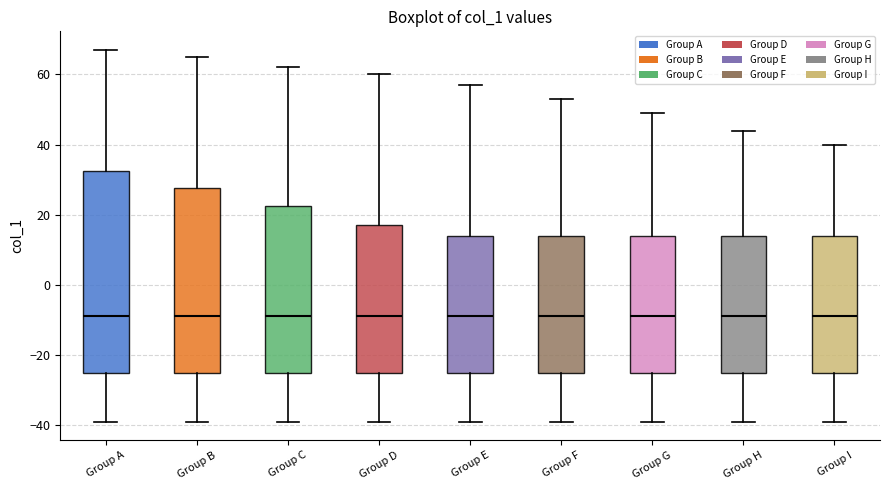

Where does the lower whisker of the box for Group A end on the y-axis? The values are not printed on the chart, so give them approximately, as read against the axis.

-38